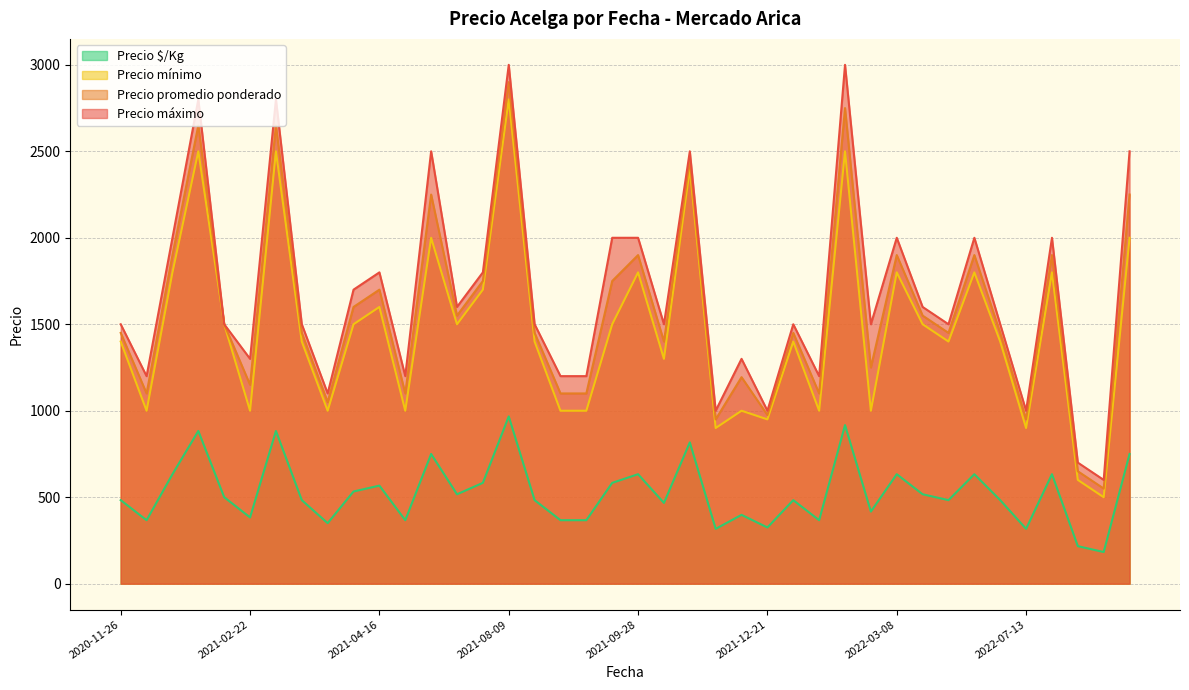

True or false: Precio máximo and Precio $/Kg cross at least once.

False